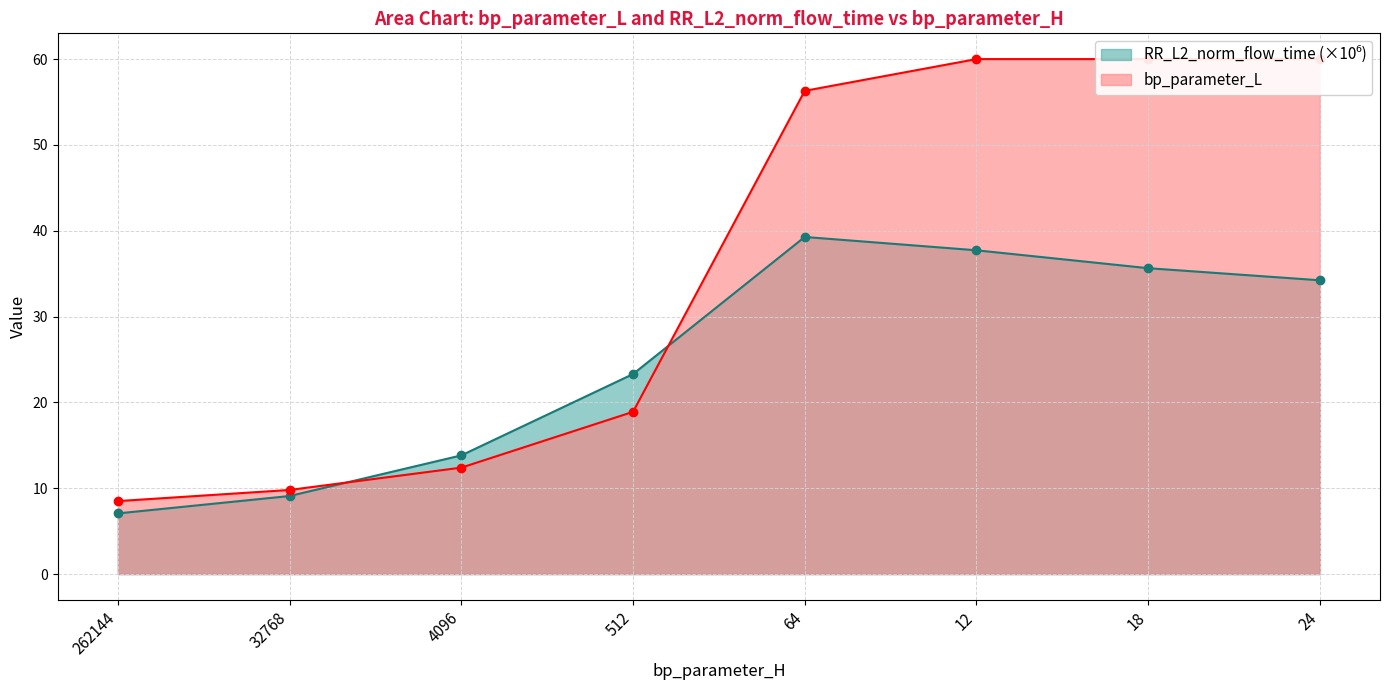

Between which two adjacent categories do RR_L2_norm_flow_time and bp_parameter_L first intersect?

32768 and 4096